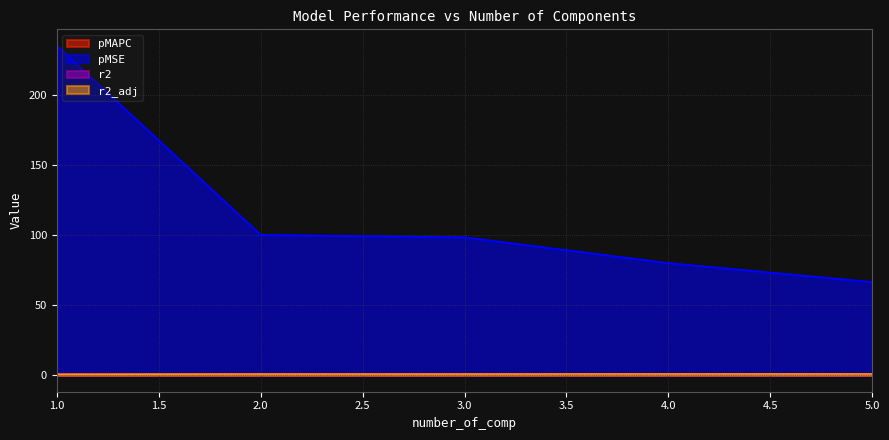

What is the difference between the maximum and minimum values in the r2_adj series?

0.2